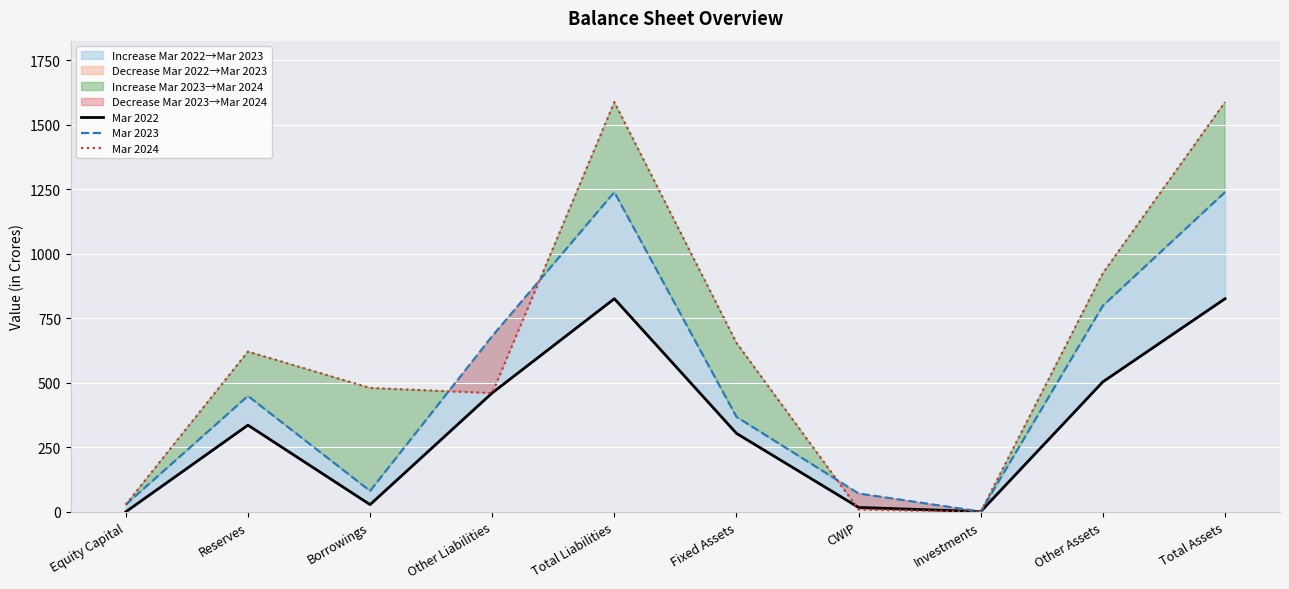

True or false: Mar 2023 has more than 1 points higher than both neighbors.

True